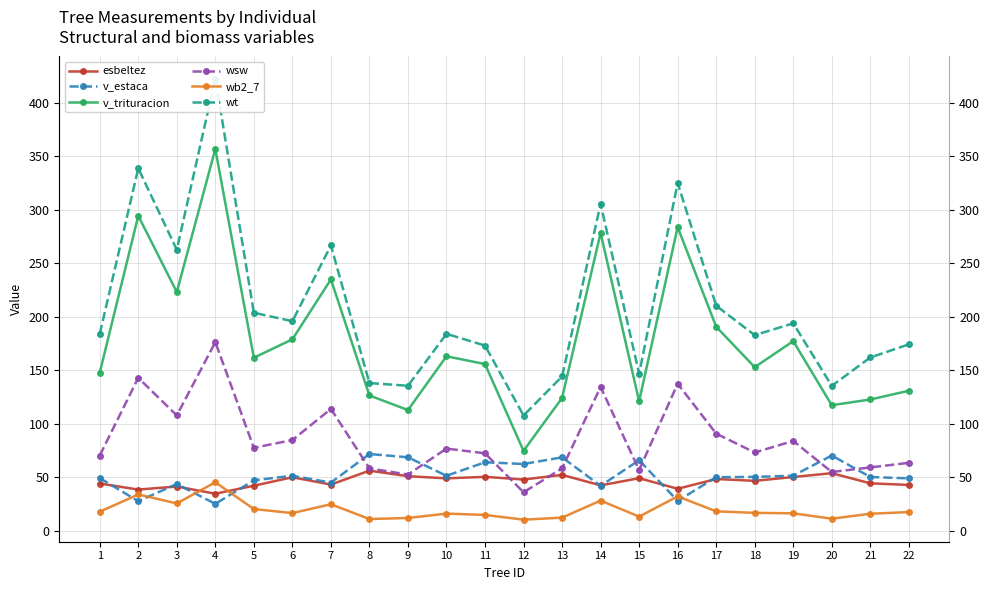

Read the v_trituracion value at 14.

278.5